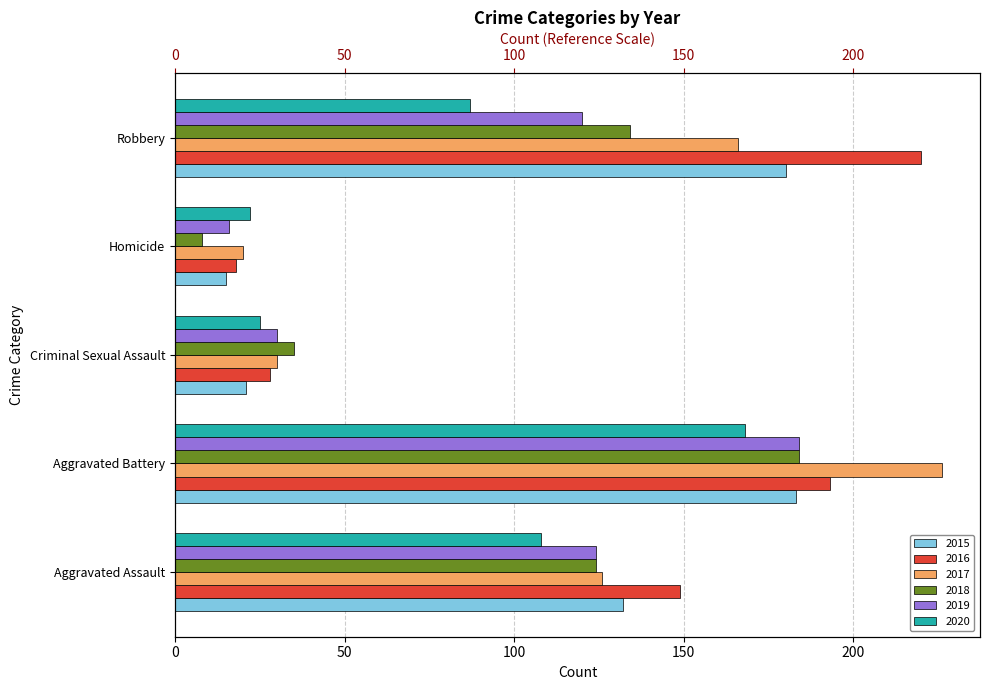

How many groups of bars are there?

5